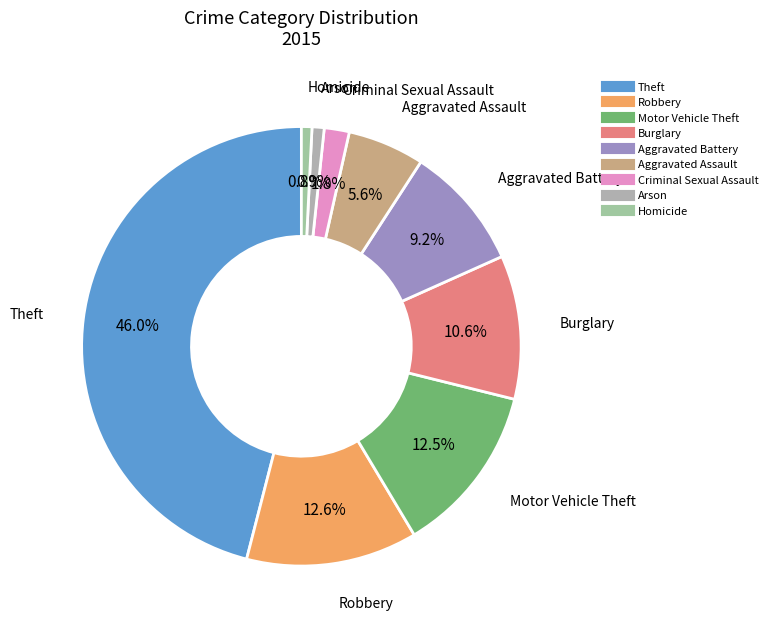

Does Arson account for over 50% of the chart?

No